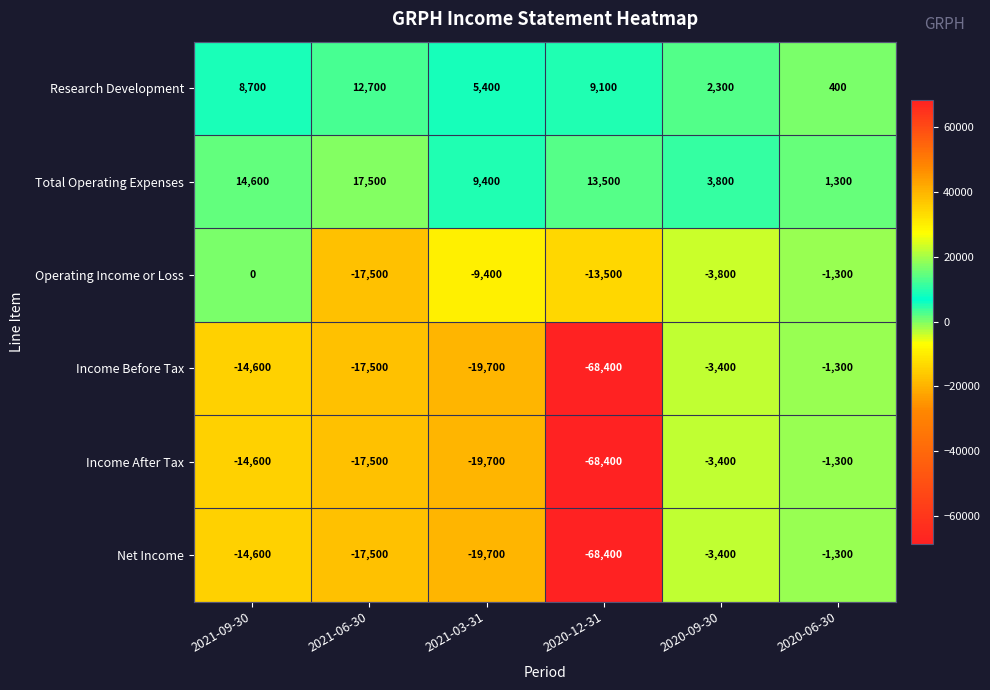

The value of Net Income at 2020-12-31 is -68400. True or false?

True